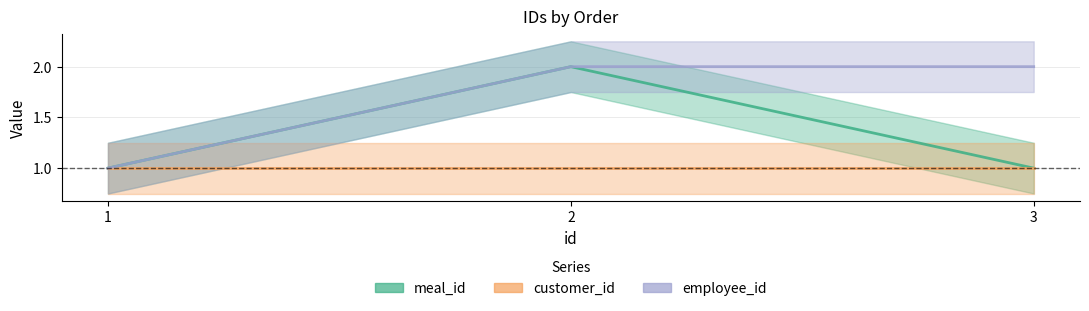

Is the value of employee_id at 1 greater than the value of meal_id at 1?

No